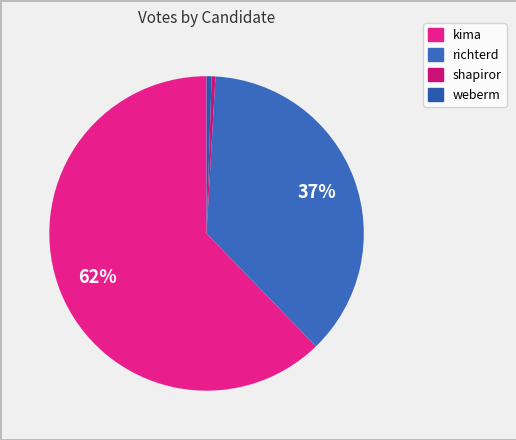

What is the change in value from kima to weberm?

-149677